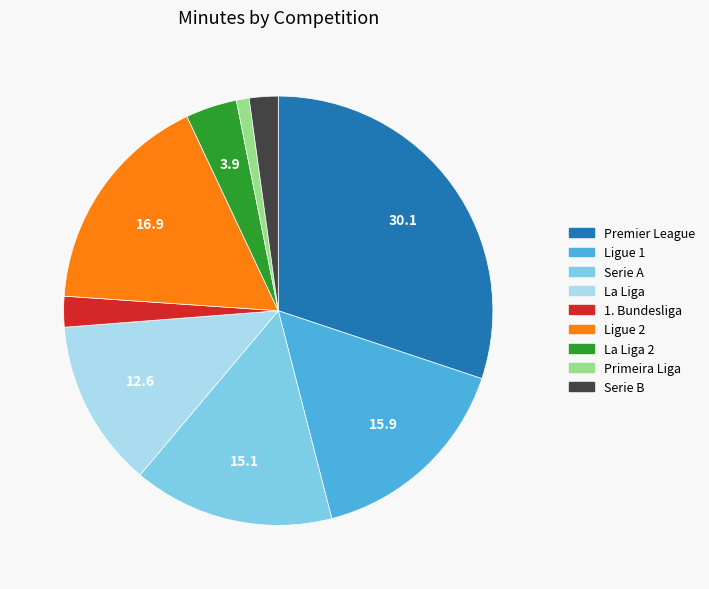

Is there a majority slice in this chart?

No